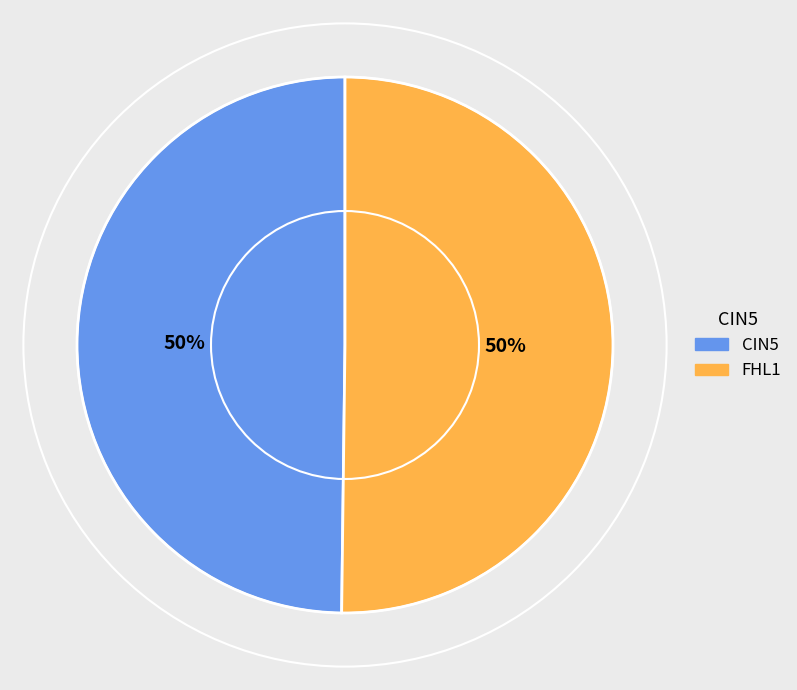

To the nearest percent, what is the average slice percentage?

50%